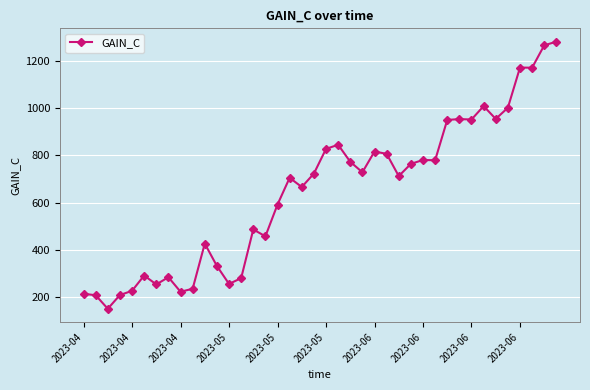

What is the greatest value displayed?

1283.6